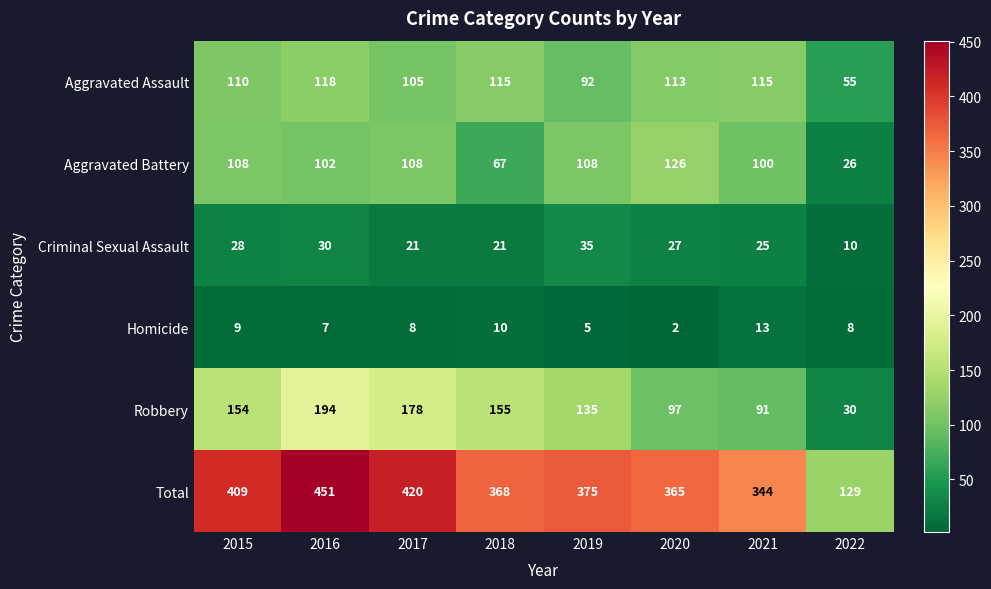

How many data points in Robbery are less than 154?

4